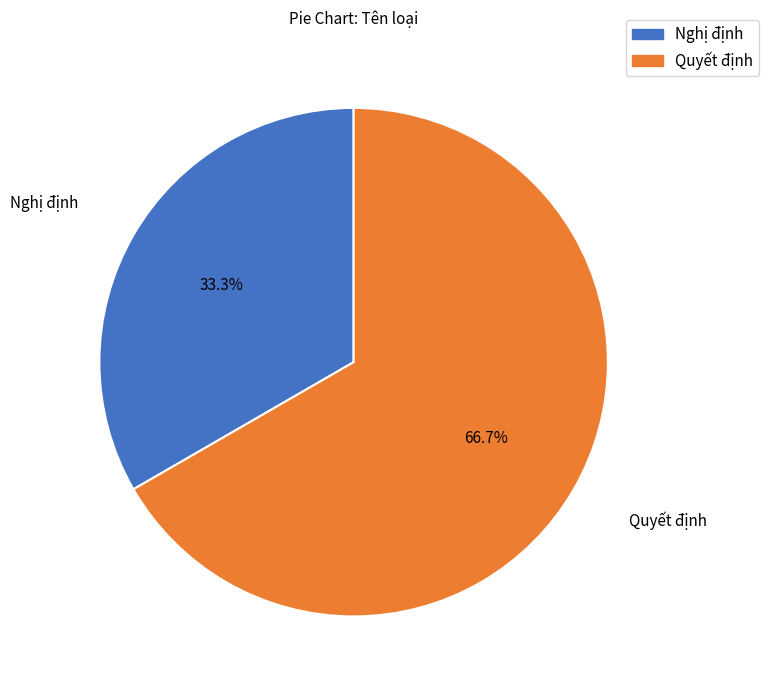

Is it true that Nghị định is 42% of the pie?

False